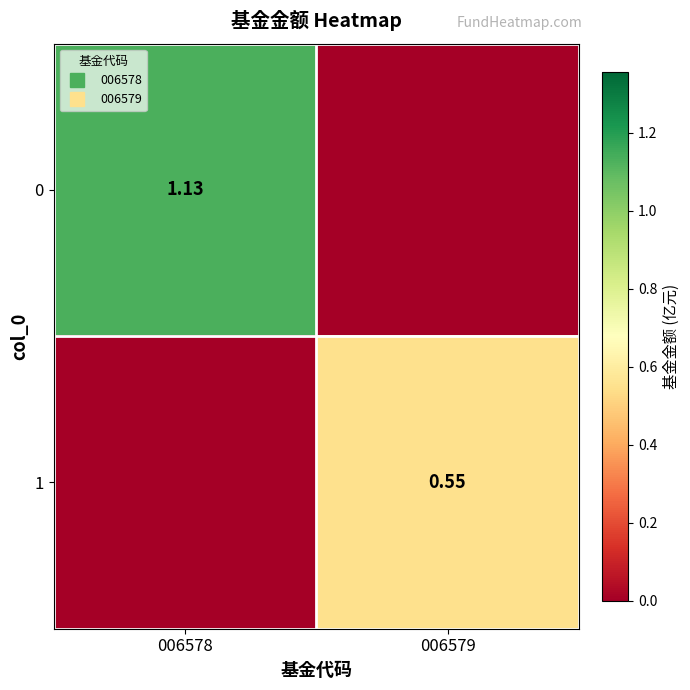

What is the average value of the 0 series?

0.6